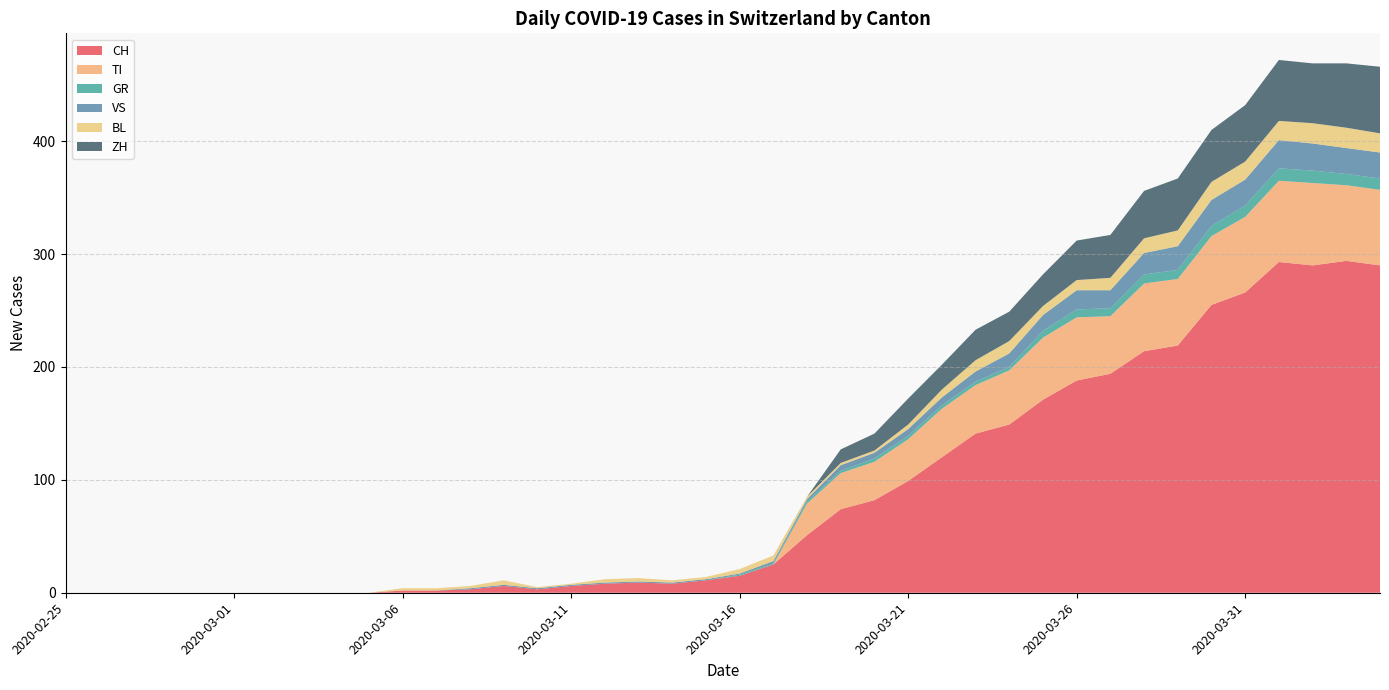

Reading right to left, transcribe all the data shown in this chart.

CH: 290	294	290	293	266	255	219	214	194	188	171	149	141	120	99	82	74	51	25	15	11	8	9	8	6	3	6	3	2	2	0	0	0	0	0	0	0	0	0	0
TI: 67	67	73	72	67	61	59	60	51	56	55	48	43	43	37	34	32	28	0	0	0	0	0	0	0	0	0	0	0	0	0	0	0	0	0	0	0	0	0	0
GR: 10	10	11	11	10	9	8	8	7	7	6	3	3	3	3	3	2	2	1	1	0	0	0	0	0	0	0	0	0	0	0	0	0	0	0	0	0	0	0	0
VS: 23	23	24	25	23	23	21	19	16	17	14	12	9	7	6	5	5	2	2	1	1	1	1	1	1	1	1	1	0	0	0	0	0	0	0	0	0	0	0	0
BL: 17	18	18	17	16	16	14	13	11	9	8	11	10	7	4	2	2	2	5	4	2	2	3	3	1	1	4	2	2	2	0	0	0	0	0	0	0	0	0	0
ZH: 59	57	53	54	50	46	46	42	38	35	28	26	27	22	23	15	12	0	0	0	0	0	0	0	0	0	0	0	0	0	0	0	0	0	0	0	0	0	0	0